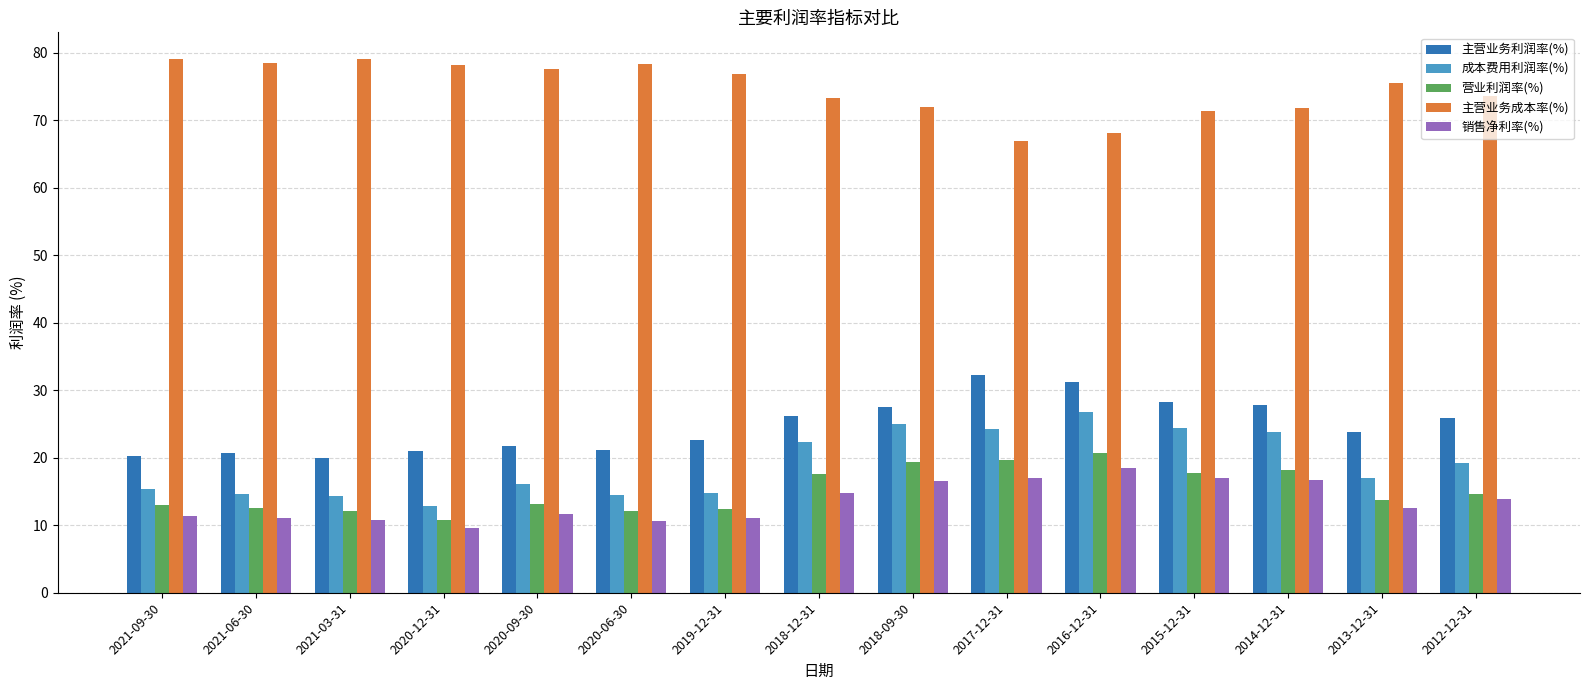

What is the greatest value displayed?

79.1